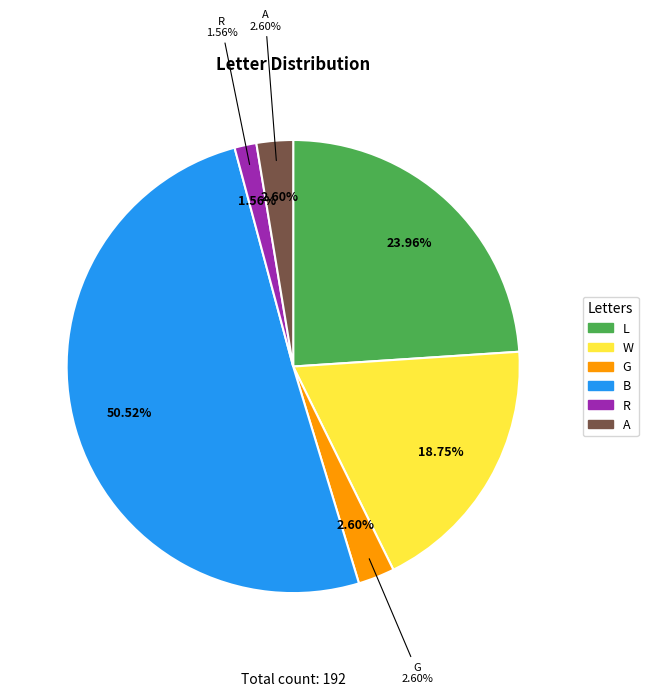

What percentage is the W slice, to the nearest percent?

19%